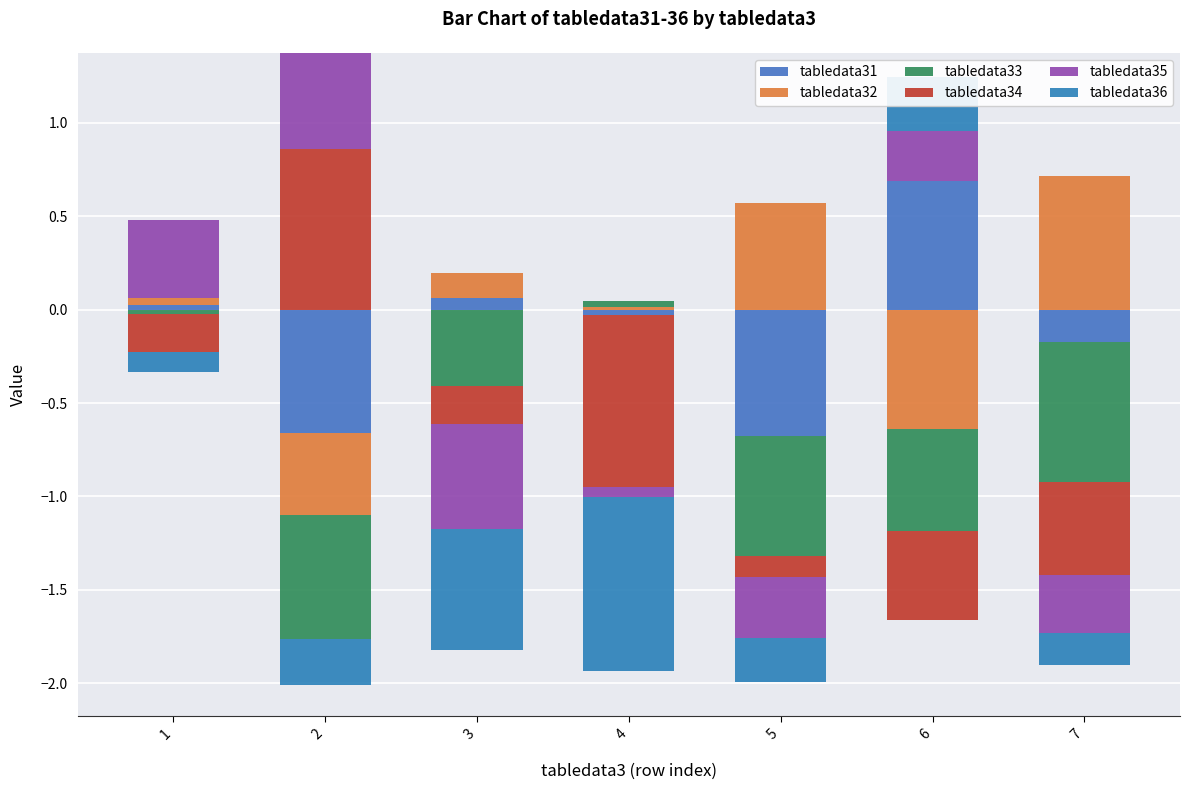

True or false: tabledata31 has a value of 0.0 at 1.

True